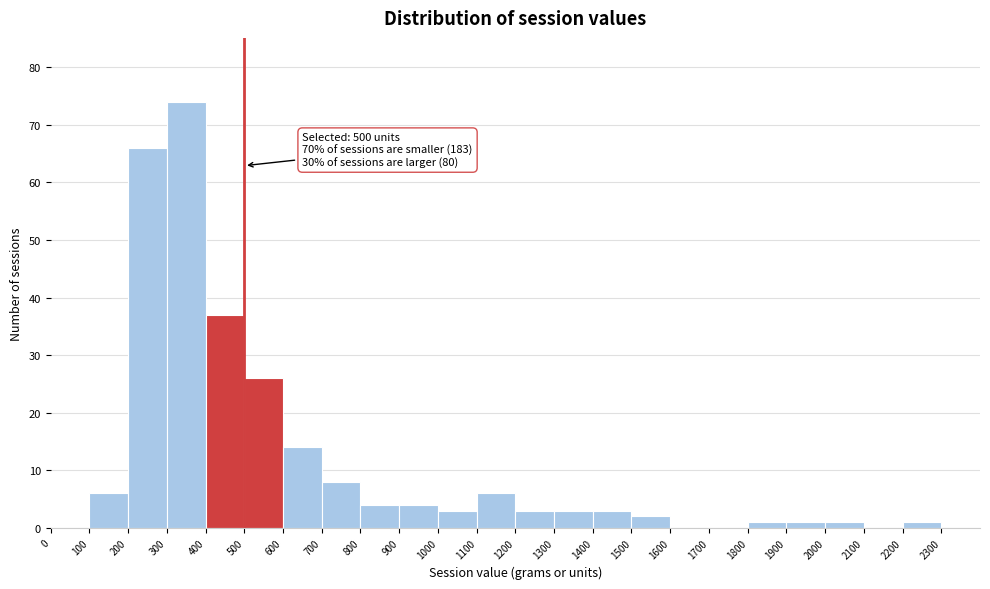

Which range on the x-axis has the tallest bar?

300 to 400